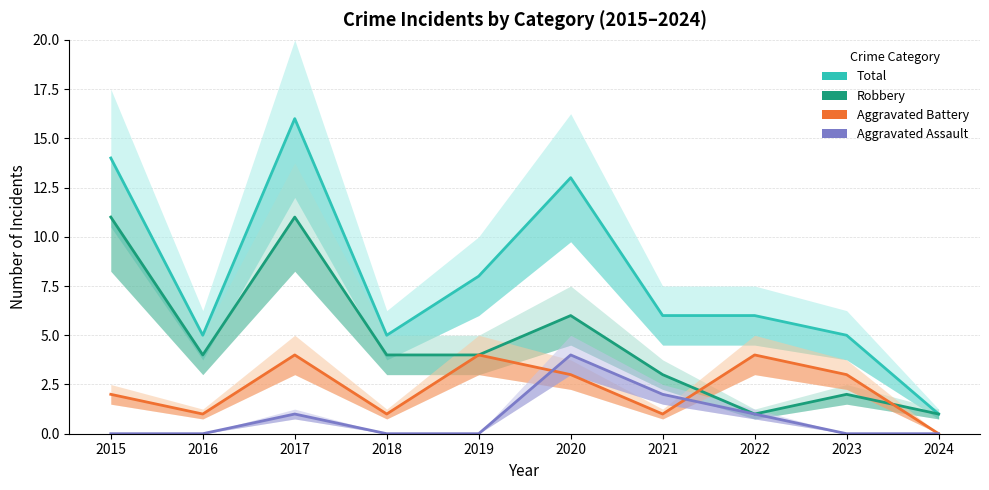

What is the sum of all Aggravated Assault values?

8